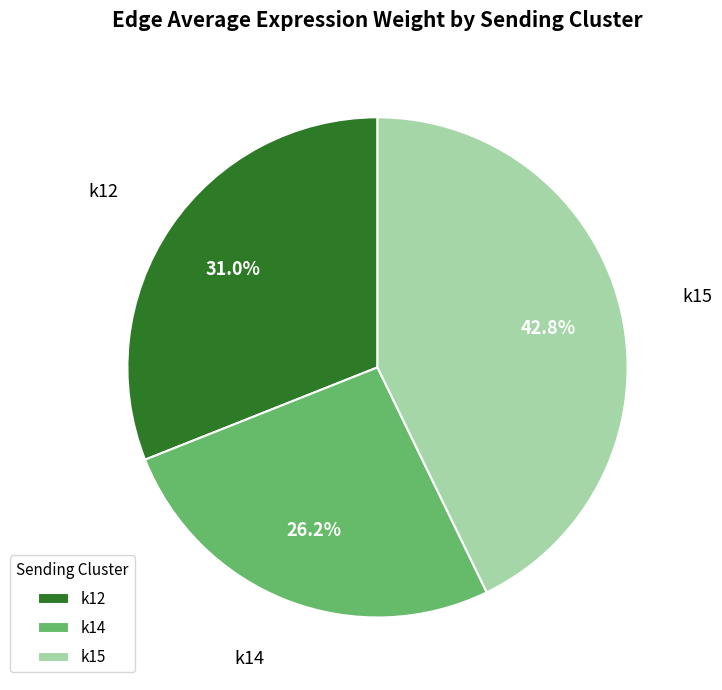

Does any single category account for the majority?

No